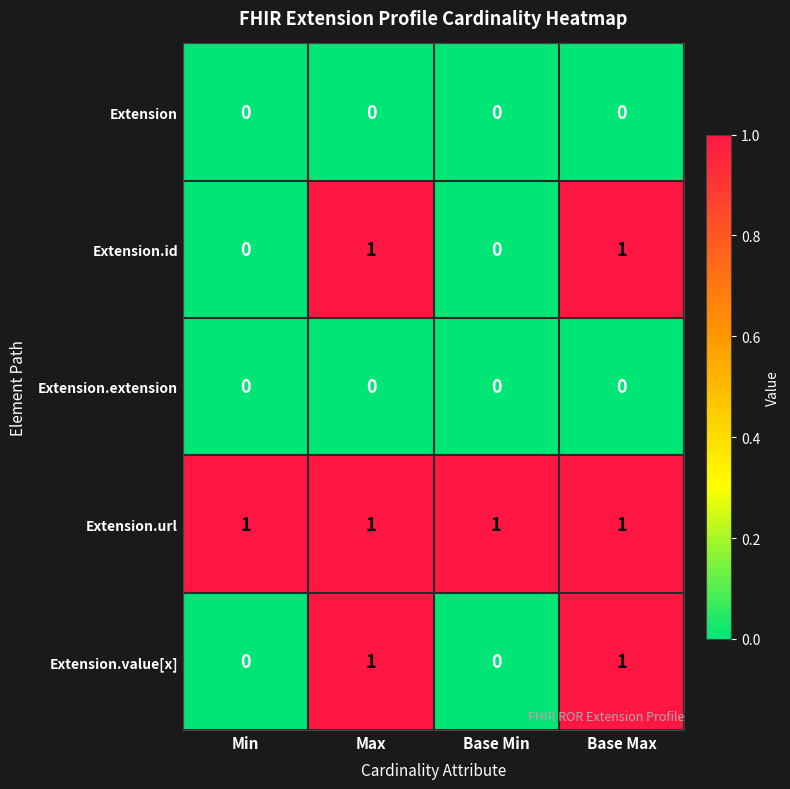

Is the value of Extension at Max greater than the value of Extension.value[x] at Max?

No